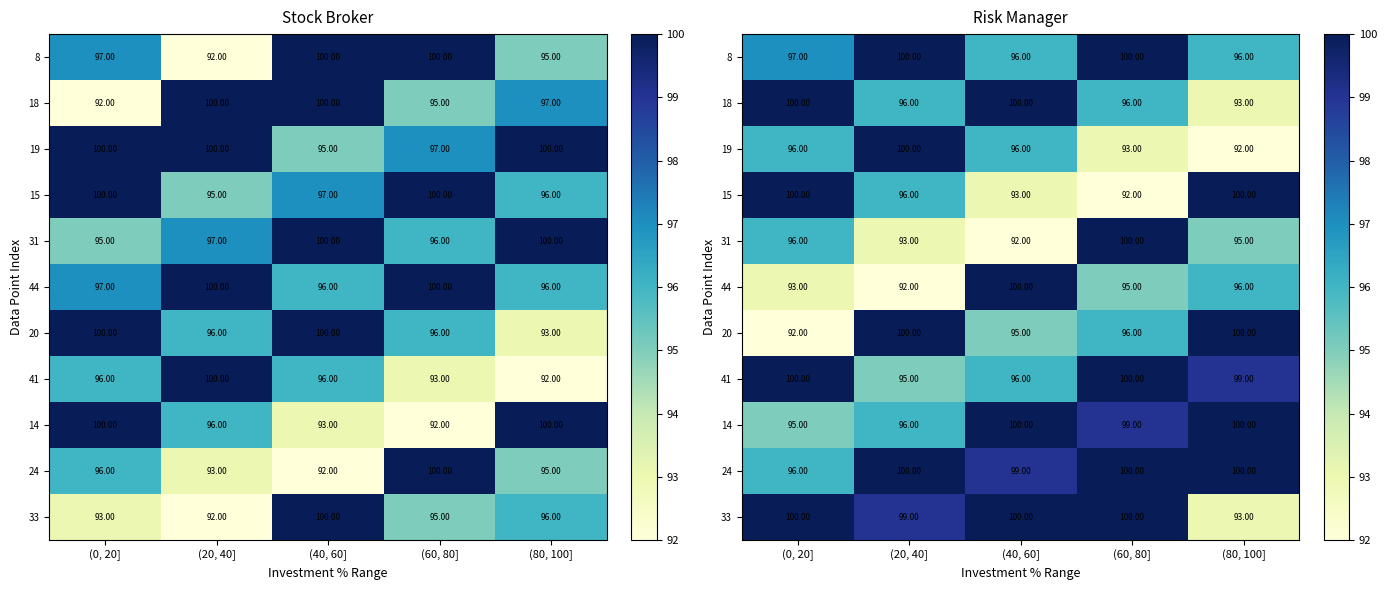

What is the total value across all series at (60, 80]?

1071